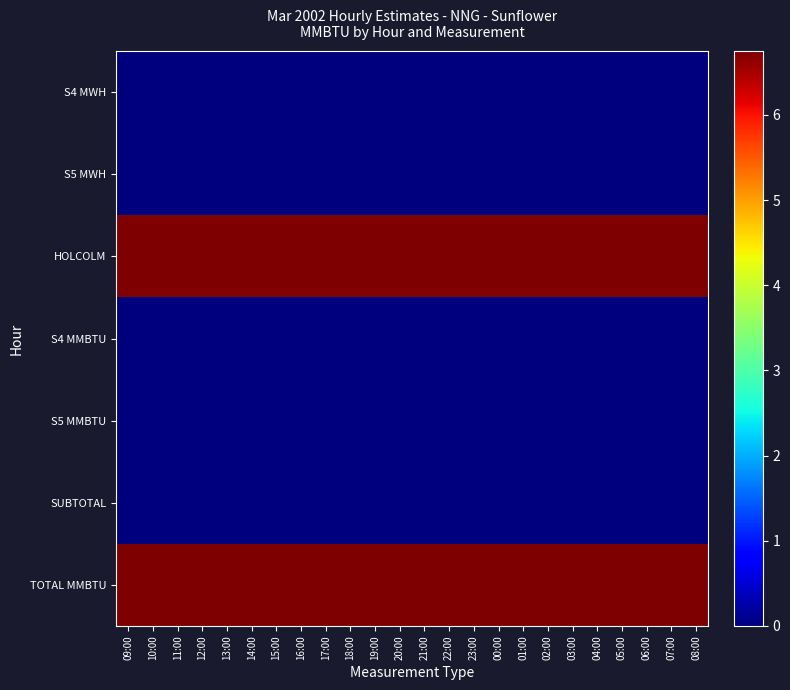

Reading left to right, transcribe all the data shown in this chart.

S4 MWH: 09:00=0.0	10:00=0.0	11:00=0.0	12:00=0.0	13:00=0.0	14:00=0.0	15:00=0.0	16:00=0.0	17:00=0.0	18:00=0.0	19:00=0.0	20:00=0.0	21:00=0.0	22:00=0.0	23:00=0.0	00:00=0.0	01:00=0.0	02:00=0.0	03:00=0.0	04:00=0.0	05:00=0.0	06:00=0.0	07:00=0.0	08:00=0.0
S5 MWH: 09:00=0.0	10:00=0.0	11:00=0.0	12:00=0.0	13:00=0.0	14:00=0.0	15:00=0.0	16:00=0.0	17:00=0.0	18:00=0.0	19:00=0.0	20:00=0.0	21:00=0.0	22:00=0.0	23:00=0.0	00:00=0.0	01:00=0.0	02:00=0.0	03:00=0.0	04:00=0.0	05:00=0.0	06:00=0.0	07:00=0.0	08:00=0.0
HOLCOLM: 09:00=6.8	10:00=6.8	11:00=6.8	12:00=6.8	13:00=6.8	14:00=6.8	15:00=6.8	16:00=6.8	17:00=6.8	18:00=6.8	19:00=6.8	20:00=6.8	21:00=6.8	22:00=6.8	23:00=6.8	00:00=6.8	01:00=6.8	02:00=6.8	03:00=6.8	04:00=6.8	05:00=6.8	06:00=6.8	07:00=6.8	08:00=6.8
S4 MMBTU: 09:00=0.0	10:00=0.0	11:00=0.0	12:00=0.0	13:00=0.0	14:00=0.0	15:00=0.0	16:00=0.0	17:00=0.0	18:00=0.0	19:00=0.0	20:00=0.0	21:00=0.0	22:00=0.0	23:00=0.0	00:00=0.0	01:00=0.0	02:00=0.0	03:00=0.0	04:00=0.0	05:00=0.0	06:00=0.0	07:00=0.0	08:00=0.0
S5 MMBTU: 09:00=0.0	10:00=0.0	11:00=0.0	12:00=0.0	13:00=0.0	14:00=0.0	15:00=0.0	16:00=0.0	17:00=0.0	18:00=0.0	19:00=0.0	20:00=0.0	21:00=0.0	22:00=0.0	23:00=0.0	00:00=0.0	01:00=0.0	02:00=0.0	03:00=0.0	04:00=0.0	05:00=0.0	06:00=0.0	07:00=0.0	08:00=0.0
SUBTOTAL: 09:00=0.0	10:00=0.0	11:00=0.0	12:00=0.0	13:00=0.0	14:00=0.0	15:00=0.0	16:00=0.0	17:00=0.0	18:00=0.0	19:00=0.0	20:00=0.0	21:00=0.0	22:00=0.0	23:00=0.0	00:00=0.0	01:00=0.0	02:00=0.0	03:00=0.0	04:00=0.0	05:00=0.0	06:00=0.0	07:00=0.0	08:00=0.0
TOTAL MMBTU: 09:00=6.8	10:00=6.8	11:00=6.8	12:00=6.8	13:00=6.8	14:00=6.8	15:00=6.8	16:00=6.8	17:00=6.8	18:00=6.8	19:00=6.8	20:00=6.8	21:00=6.8	22:00=6.8	23:00=6.8	00:00=6.8	01:00=6.8	02:00=6.8	03:00=6.8	04:00=6.8	05:00=6.8	06:00=6.8	07:00=6.8	08:00=6.8